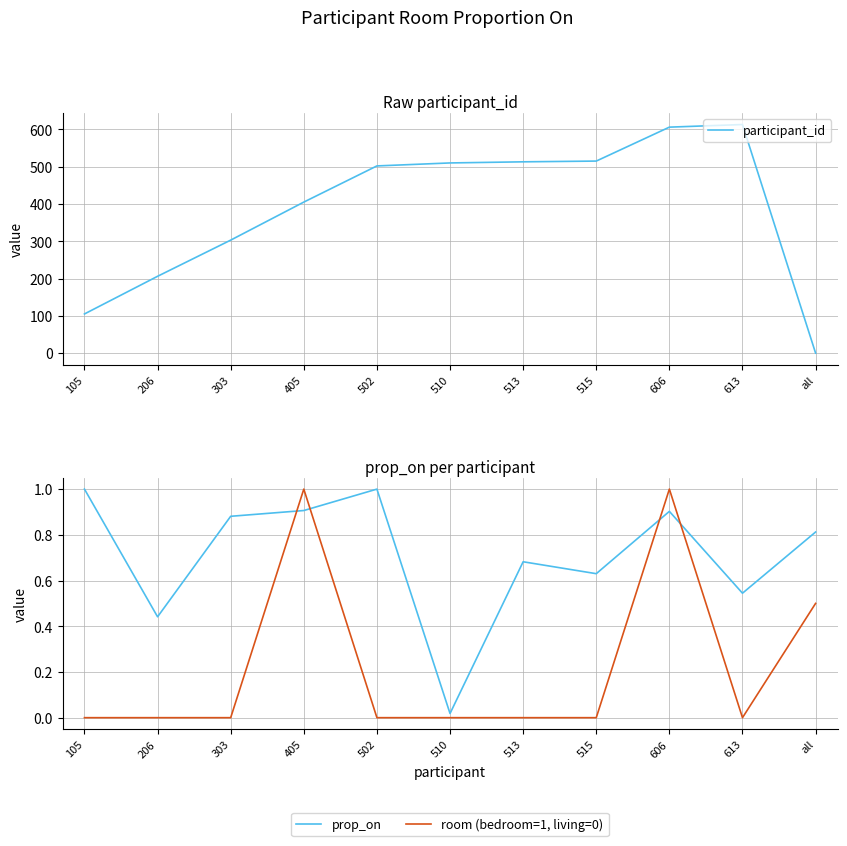

Reading left to right, extract all data points from this chart.

participant_id: 105=105.0	206=206.0	303=303.0	405=405.0	502=502.0	510=510.0	513=513.0	515=515.0	606=606.0	613=613.0	all=0.0
prop_on: 105=1.0	206=0.4	303=0.9	405=0.9	502=1.0	510=0.0	513=0.7	515=0.6	606=0.9	613=0.5	all=0.8
room (bedroom=1, living=0): 105=0.0	206=0.0	303=0.0	405=1.0	502=0.0	510=0.0	513=0.0	515=0.0	606=1.0	613=0.0	all=0.5